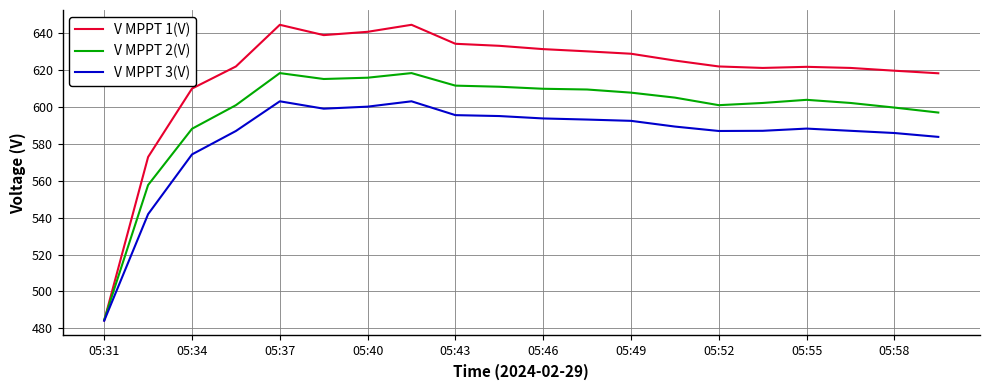

Which series has the largest range (max minus min)?

V MPPT 1(V)